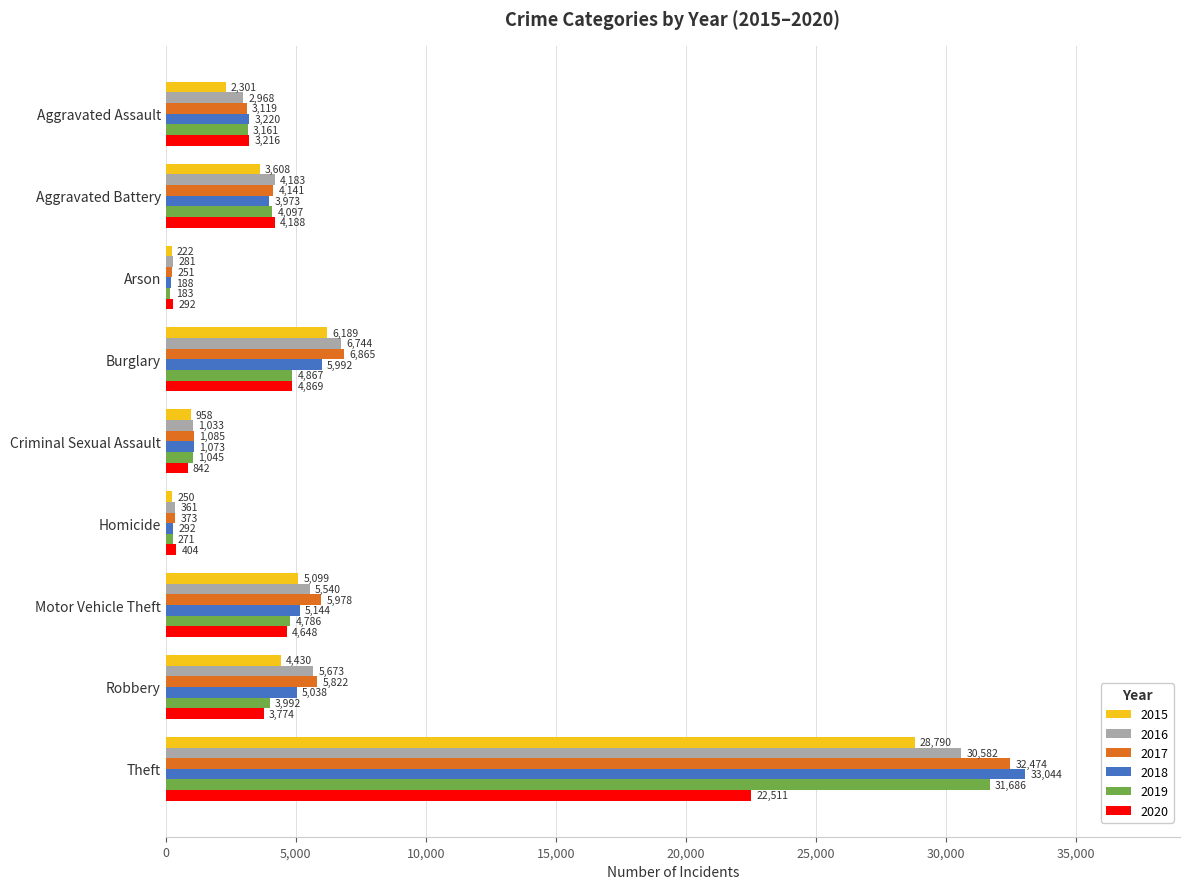

Is the value of 2017 at Arson greater than the value of 2020 at Homicide?

No